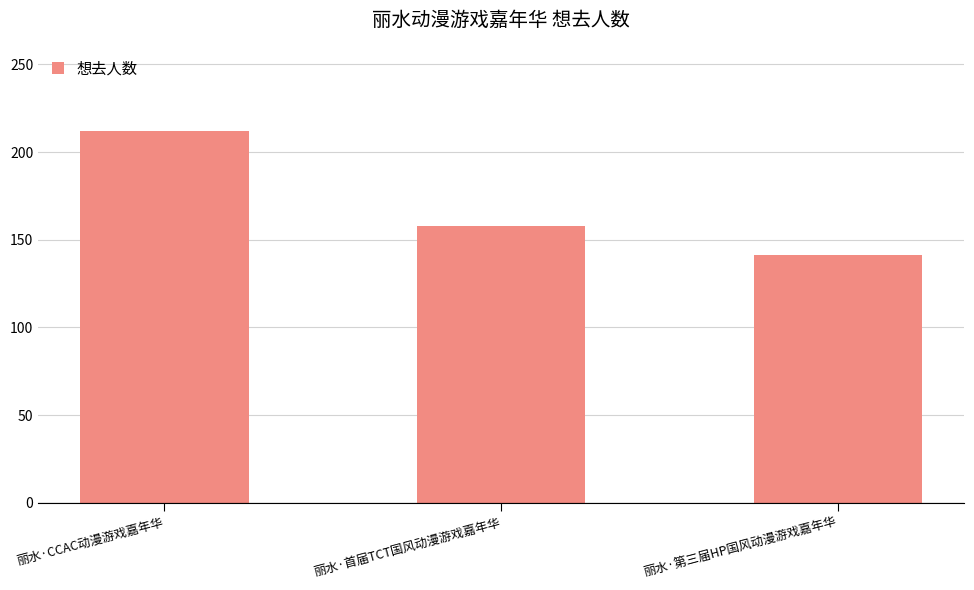

Which label corresponds to the smallest value in the chart?

丽水·第三届HP国风动漫游戏嘉年华